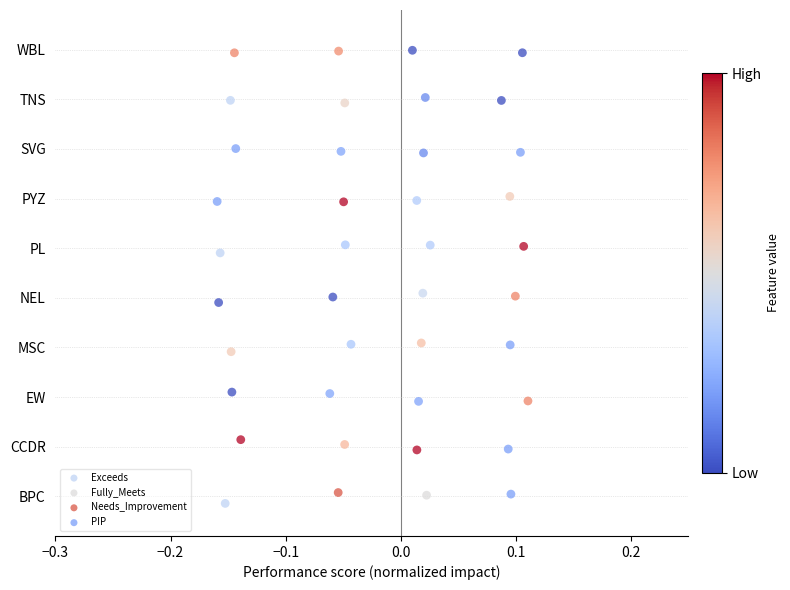

Which series has the largest Y range (max minus min)?

Exceeds